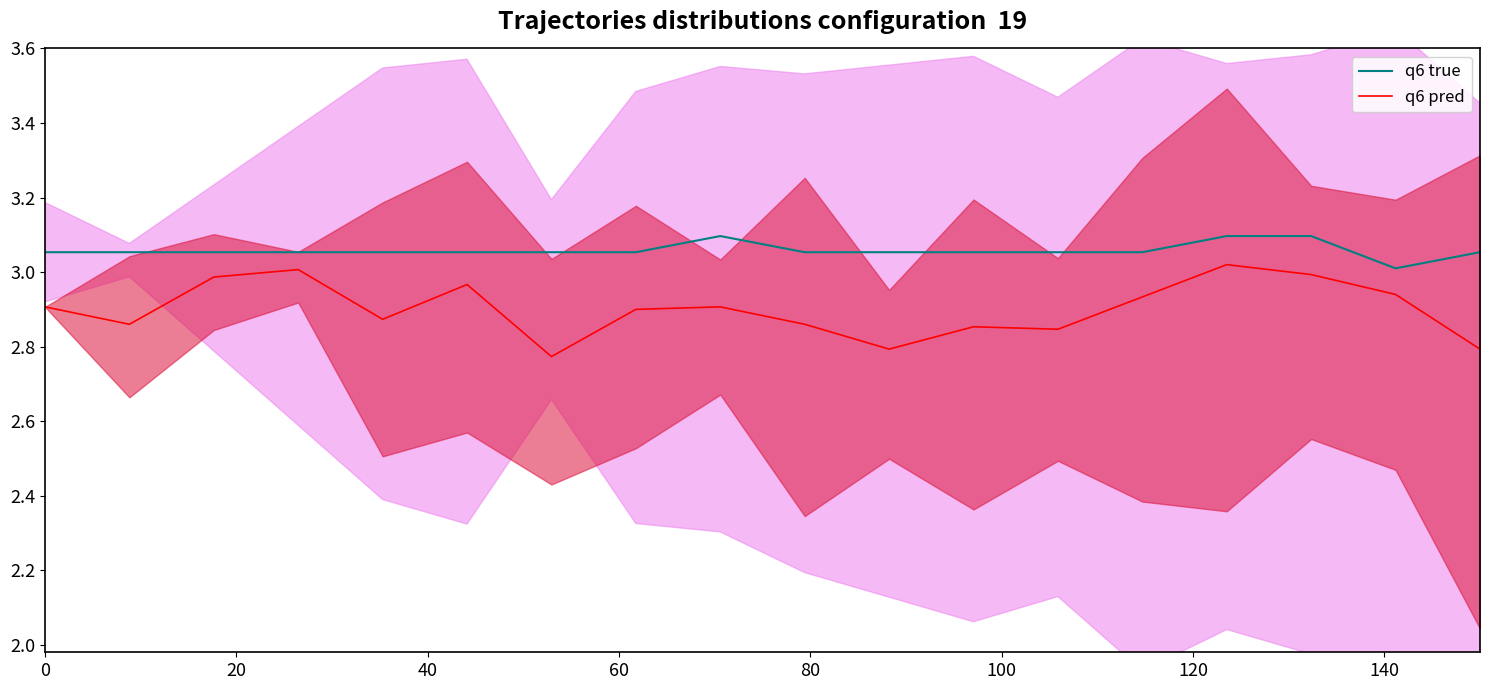

How many lines are shown in the chart?

2